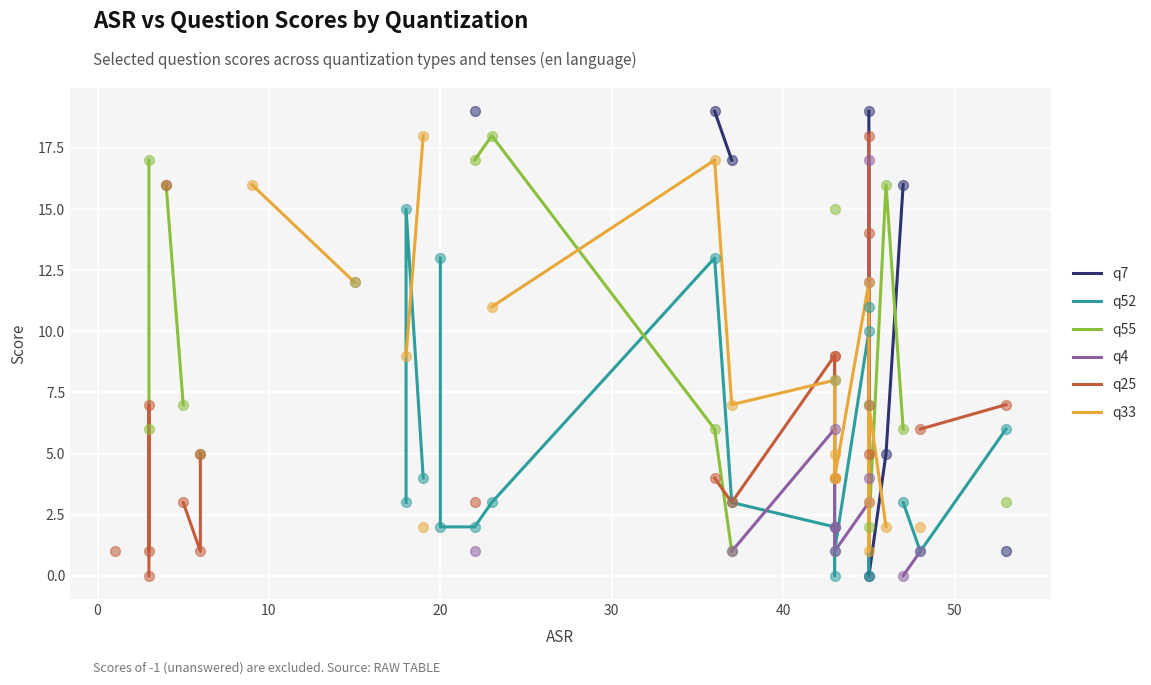

Which series contains the lowest Y value?

q25